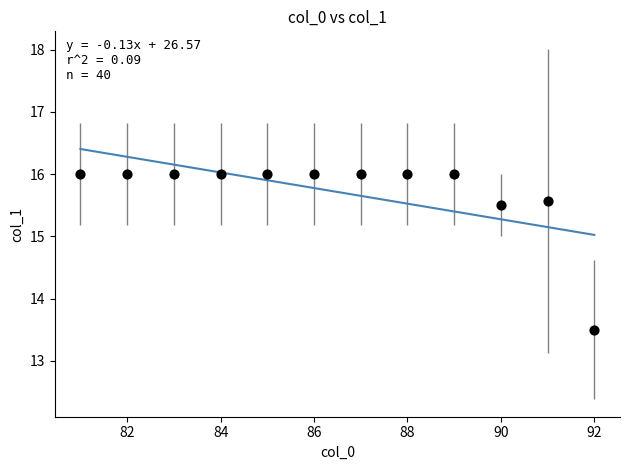

What is the average X value?

86.5